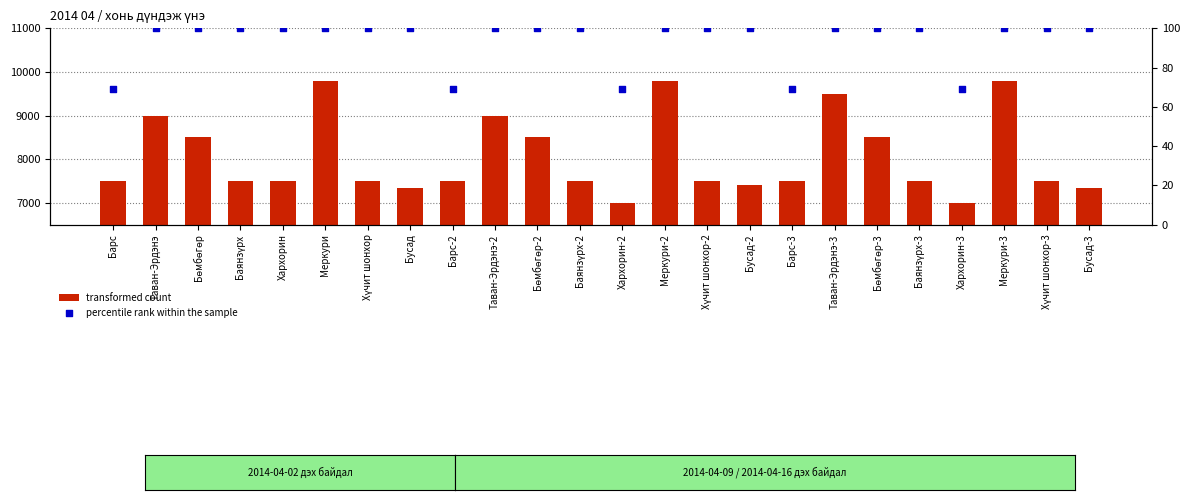

Which series has the largest Y range (max minus min)?

transformed count